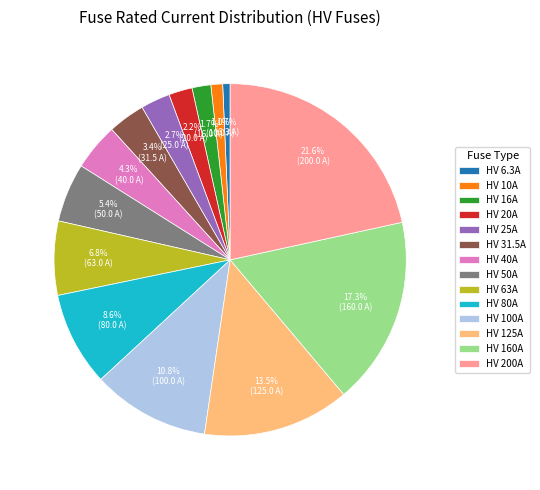

Count the number of slices in the pie.

14